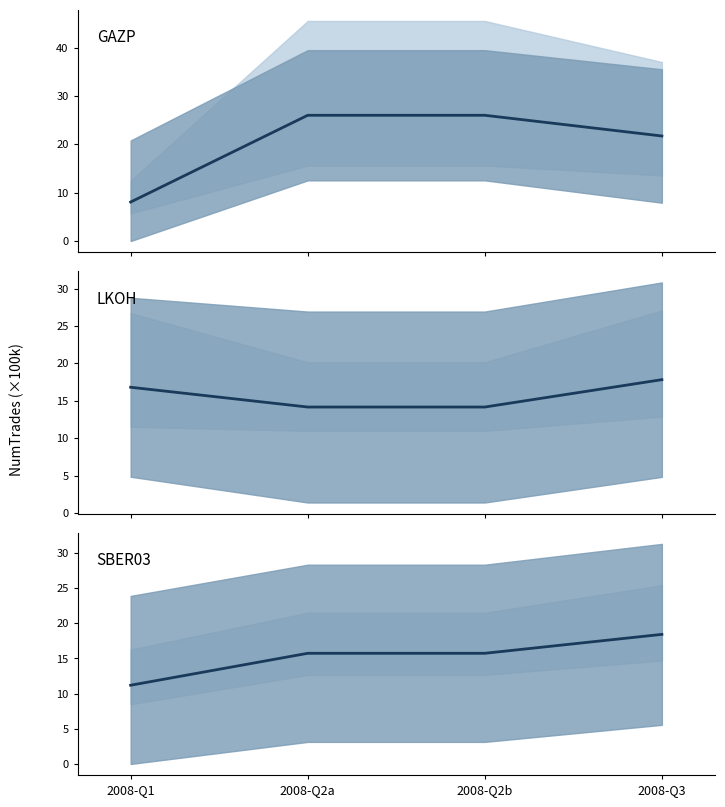

Reading right to left, list all the values displayed in this chart.

GAZP: 2008-Q3=21.7	2008-Q2b=26.0	2008-Q2a=26.0	2008-Q1=8.1
LKOH: 2008-Q3=17.8	2008-Q2b=14.2	2008-Q2a=14.2	2008-Q1=16.8
SBER03: 2008-Q3=18.4	2008-Q2b=15.7	2008-Q2a=15.7	2008-Q1=11.2